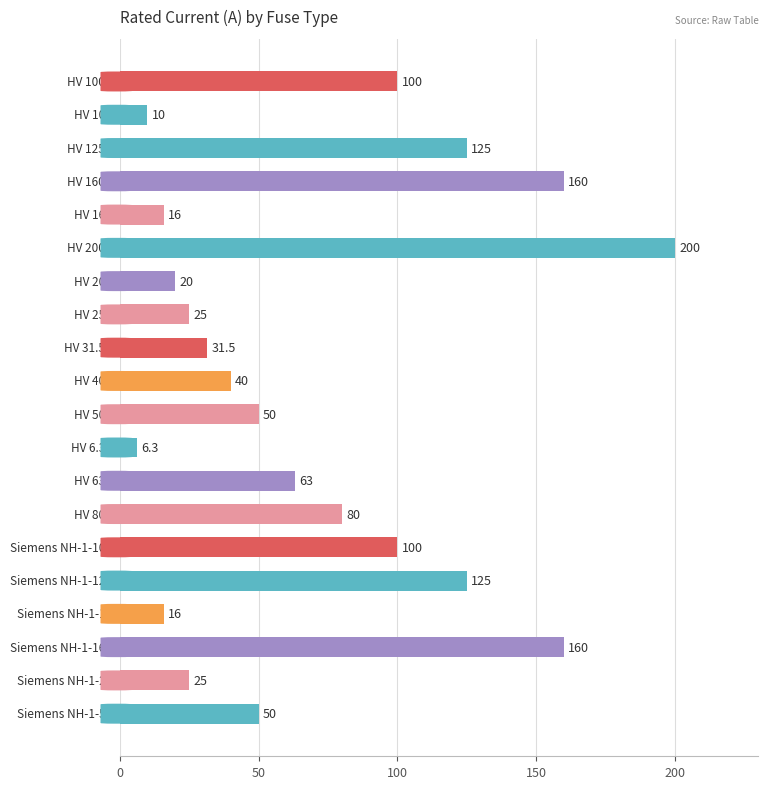

What is the difference between the second highest and second lowest values?

150.0